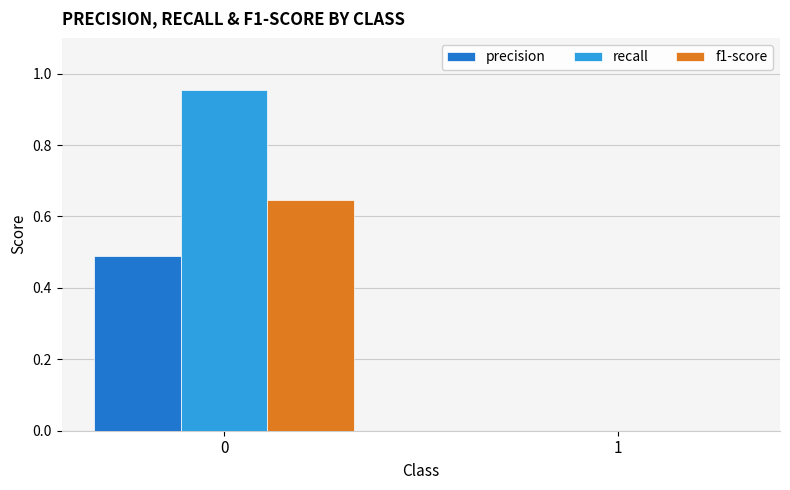

Which series changed the most between 0 and 1?

recall